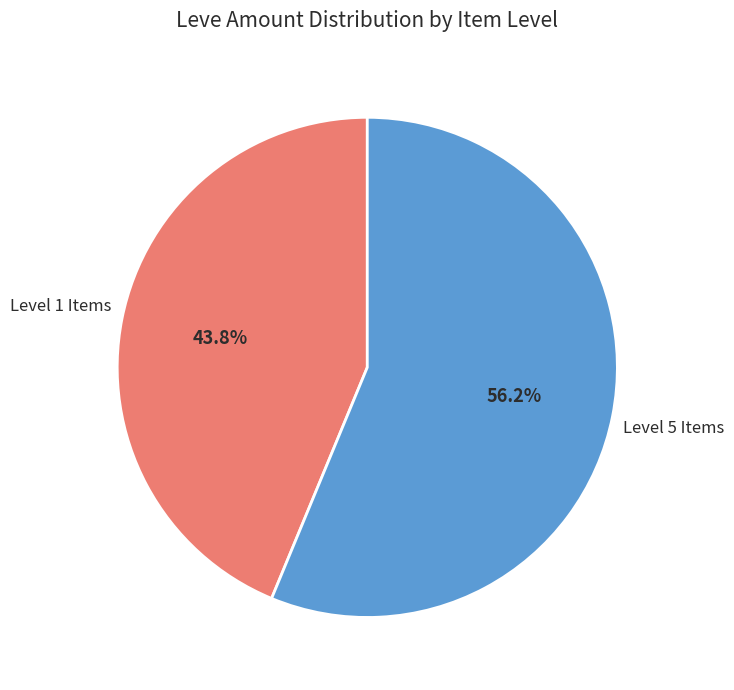

Is there any slice that represents more than half of the pie?

Yes